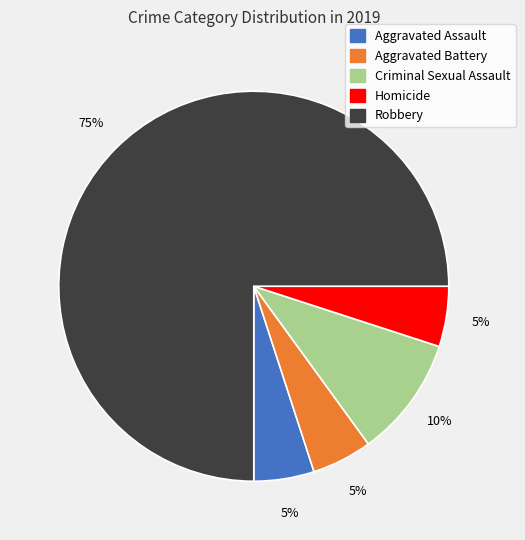

To the nearest percent, what is the combined percentage of Criminal Sexual Assault and Homicide?

15%